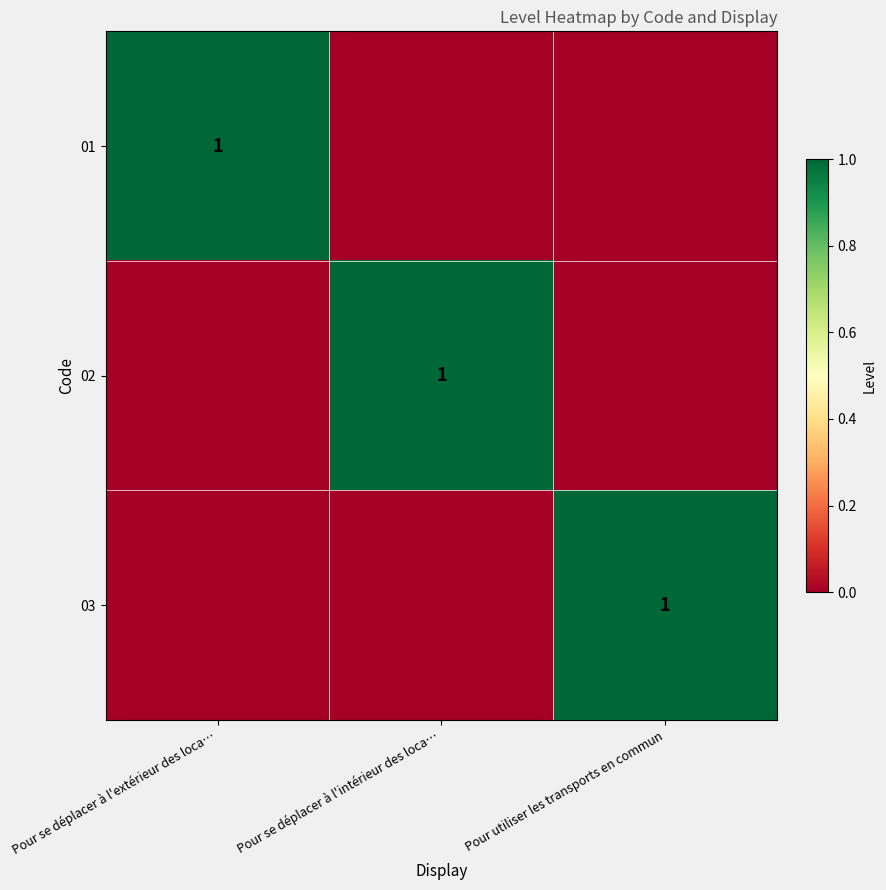

Count the number of data series in this chart.

3